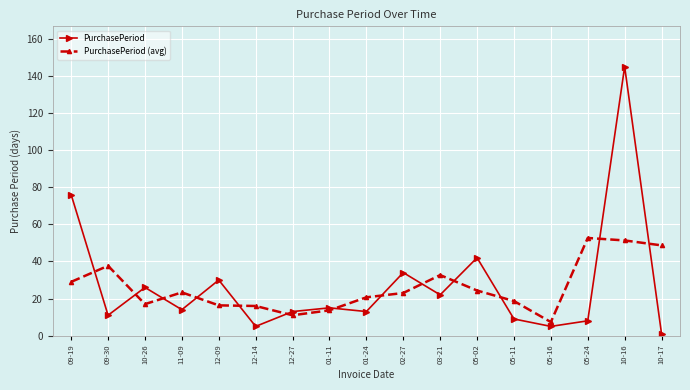

At which category is the sum across all series the highest?

10-16